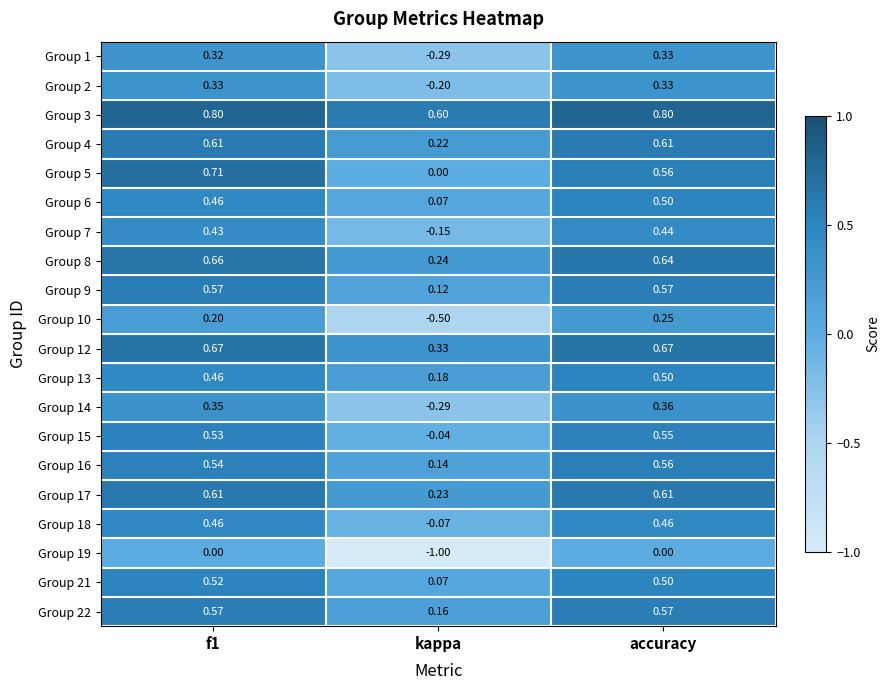

Is the value of Group 3 at f1 greater than the value of Group 9 at kappa?

Yes